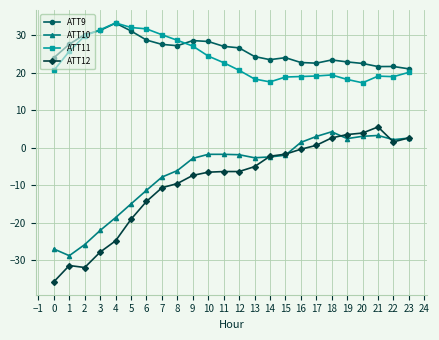

What is the minimum value shown in the chart?

-35.7